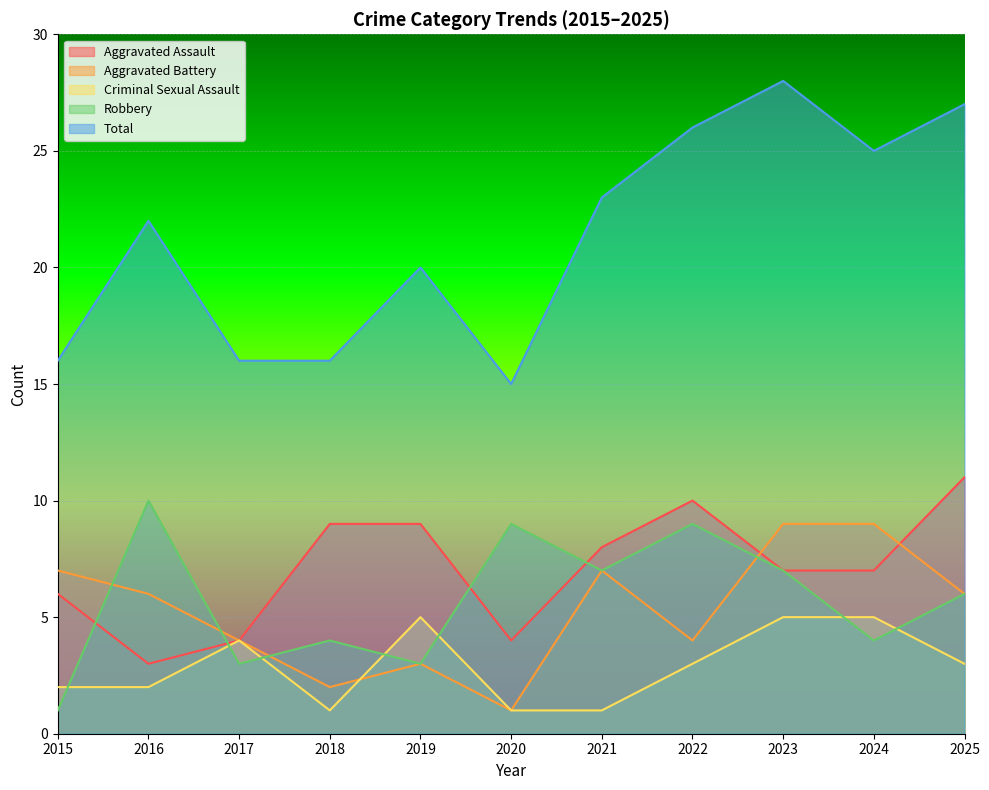

What are all the series names shown in the legend?

Aggravated Assault, Aggravated Battery, Criminal Sexual Assault, Robbery, Total